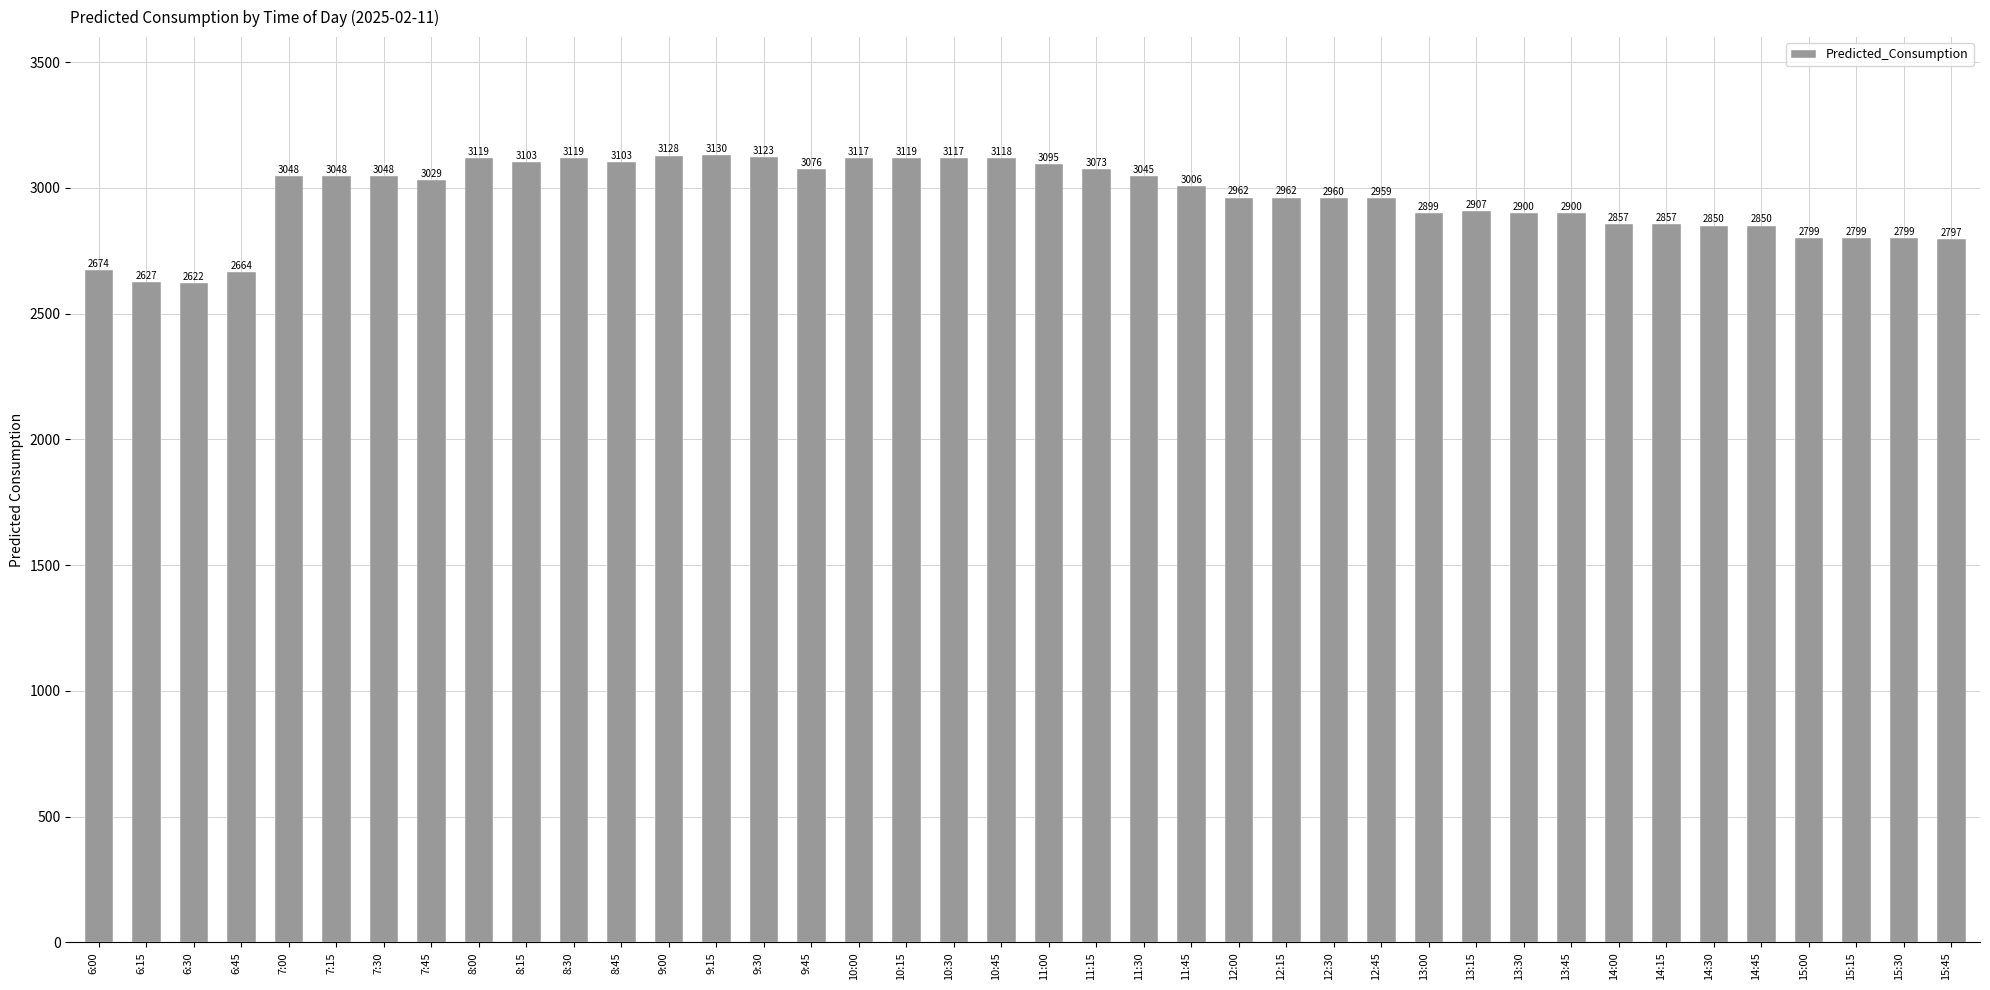

What is the label of the 13th bar from the left?

9:00